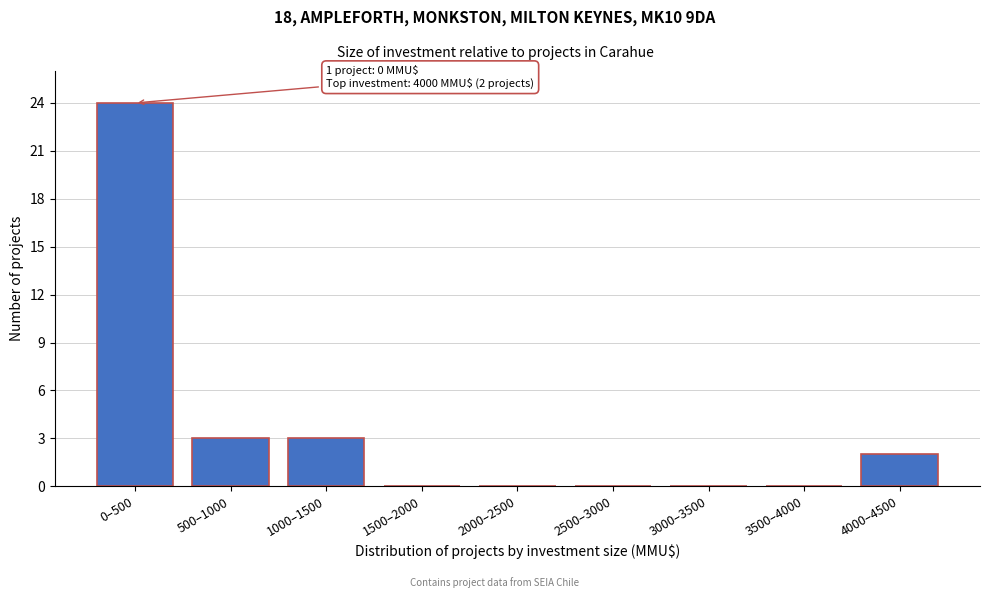

Reading left to right, transcribe all the data shown in this chart.

0–500=24	500–1000=3	1000–1500=3	1500–2000=0	2000–2500=0	2500–3000=0	3000–3500=0	3500–4000=0	4000–4500=2